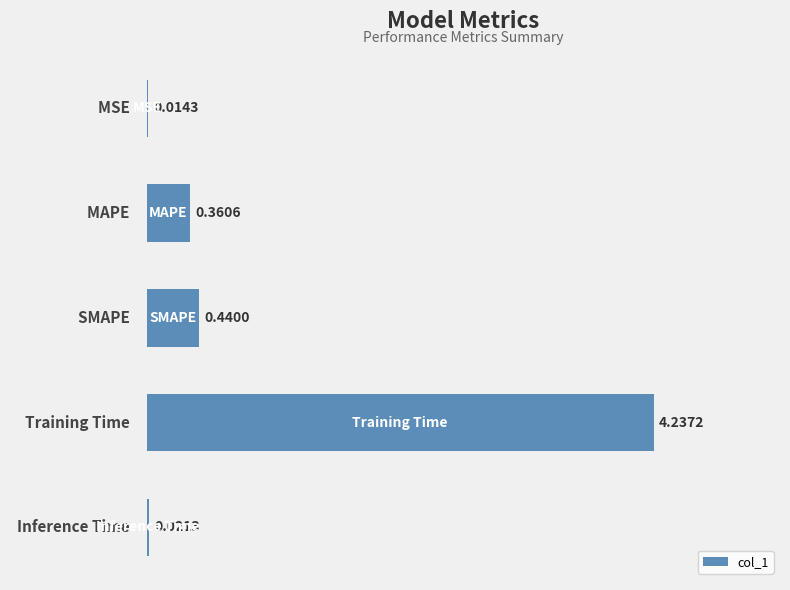

What is the sum of all values?

5.1